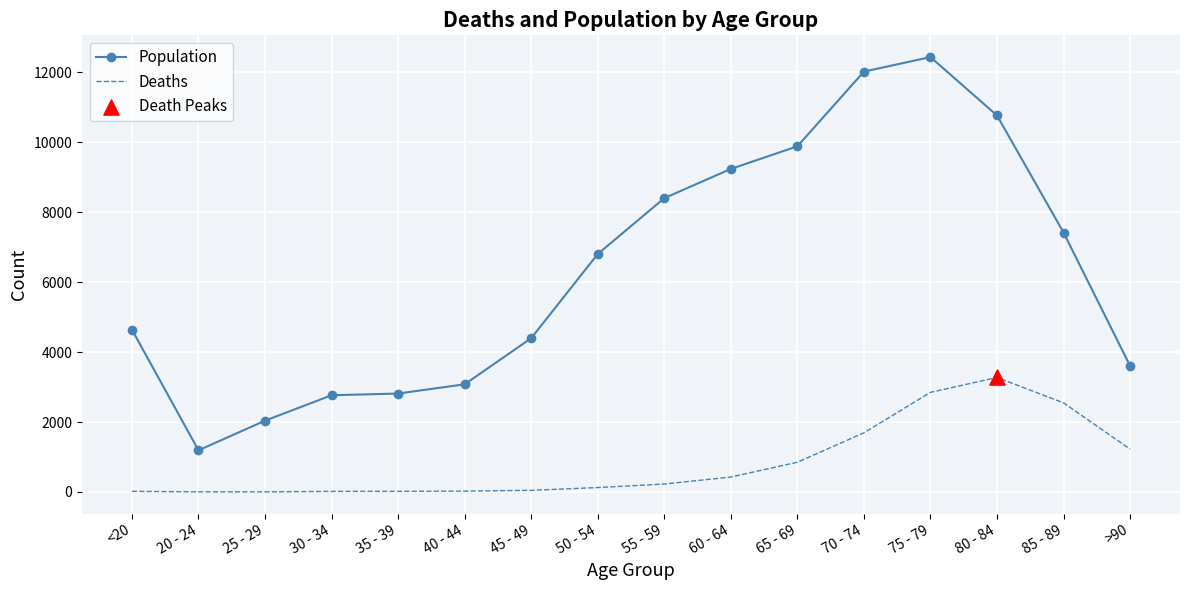

Which series has the widest spread of values?

Population